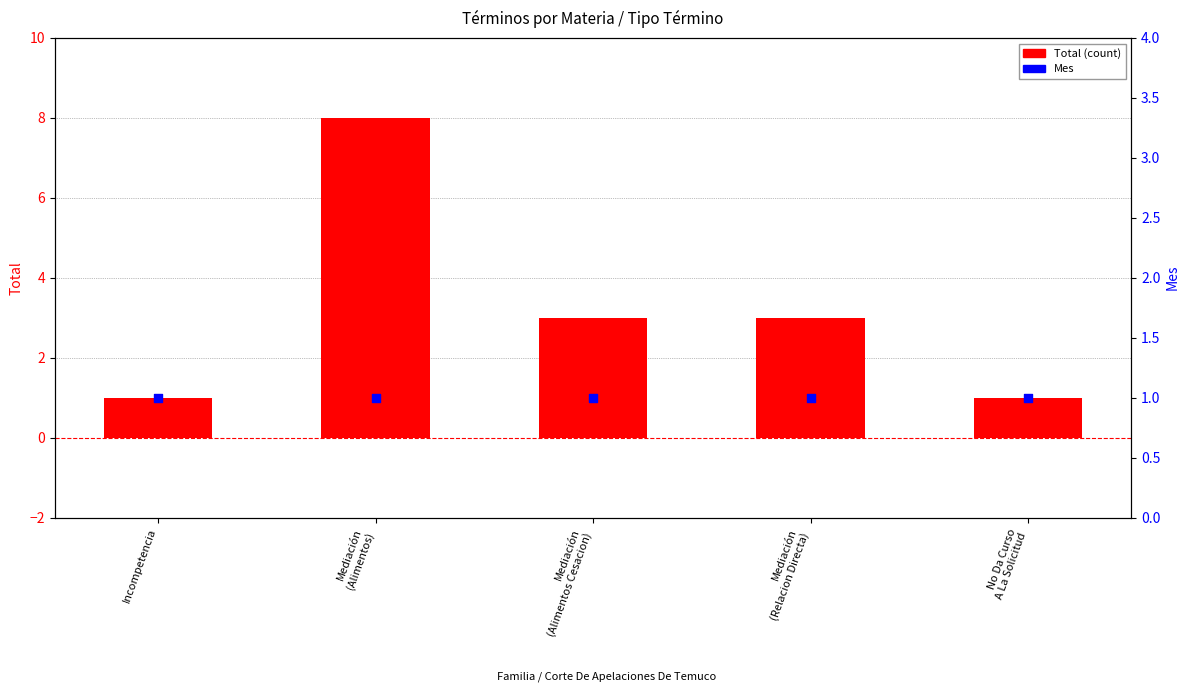

What are all the series names shown in the legend?

Total (count), Mes